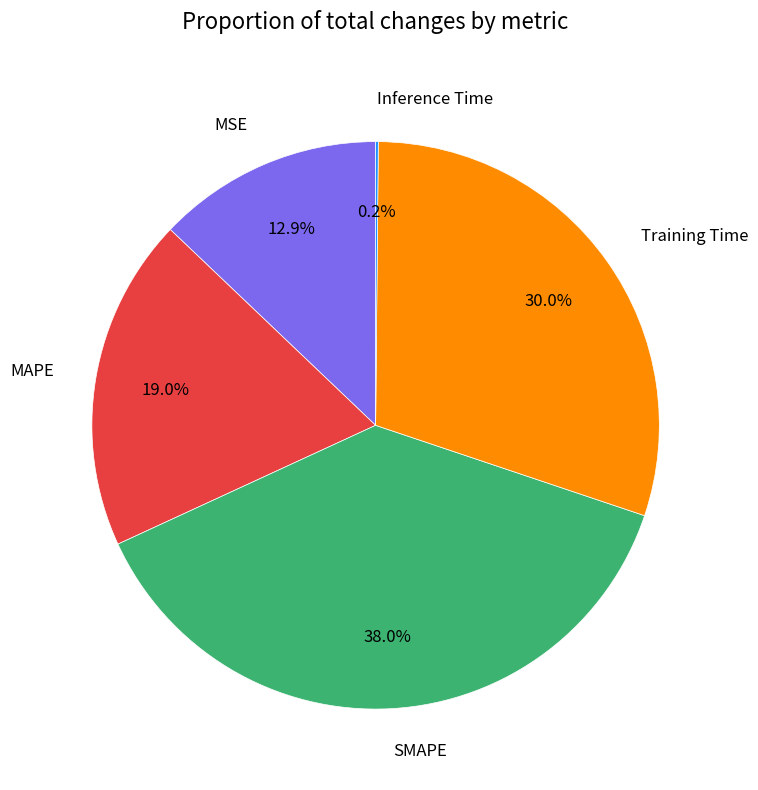

To the nearest percent, what is the average slice percentage?

20%